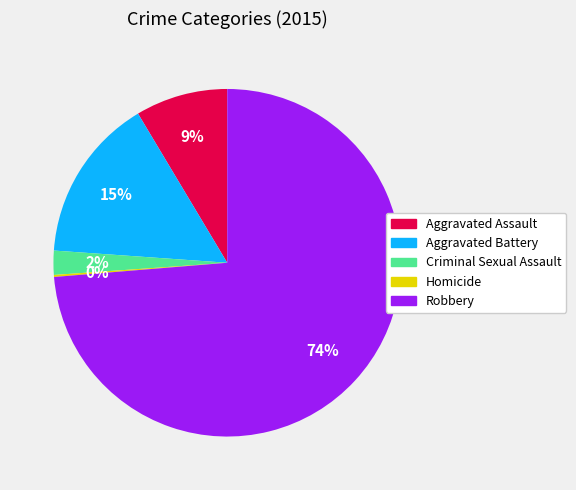

Is it true that Criminal Sexual Assault is 2% of the pie?

True